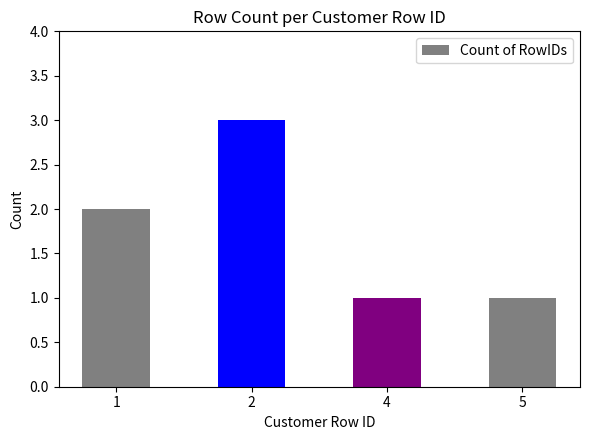

How many categories are shown in the chart?

4